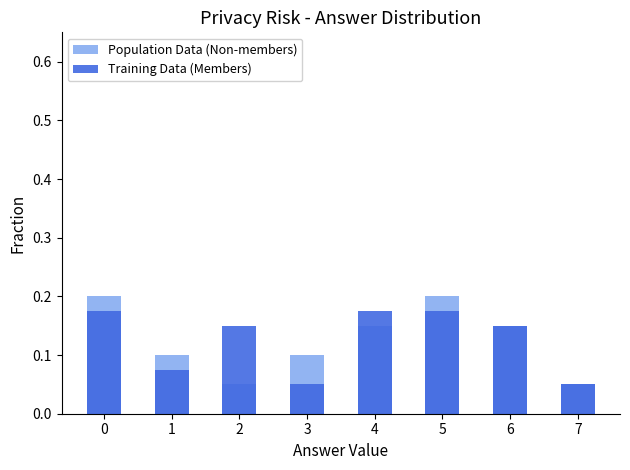

Count the Population Data (Non-members) values in the range 0 to 1.

8